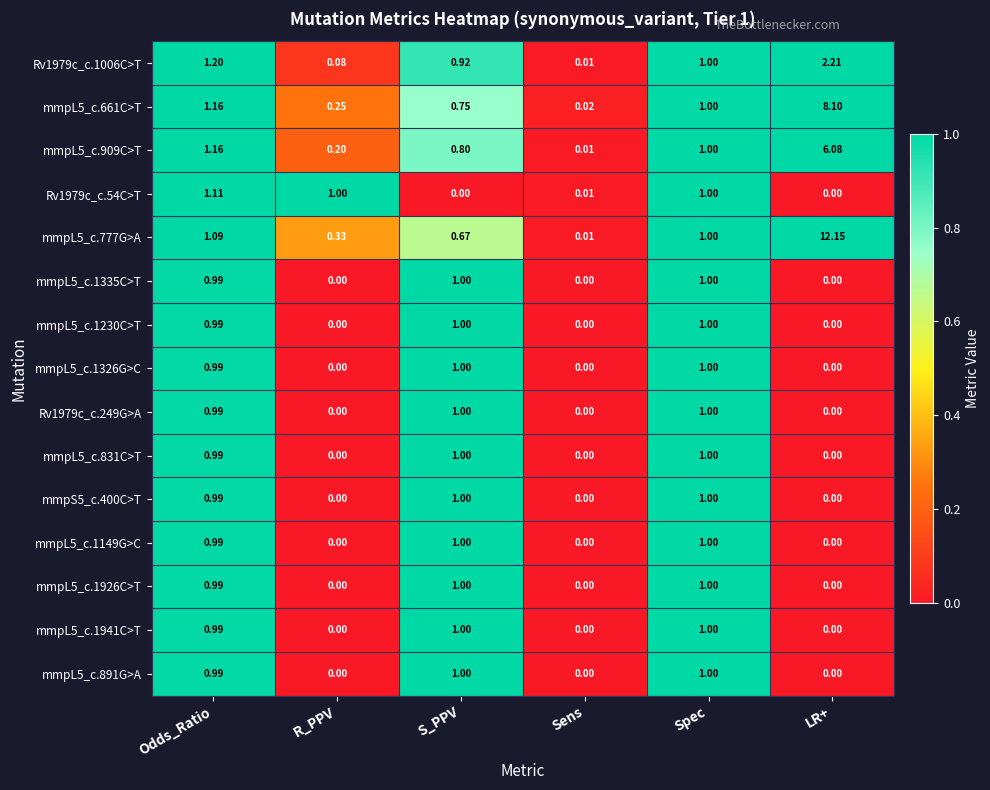

At which category does the chart reach its peak across all series?

LR+